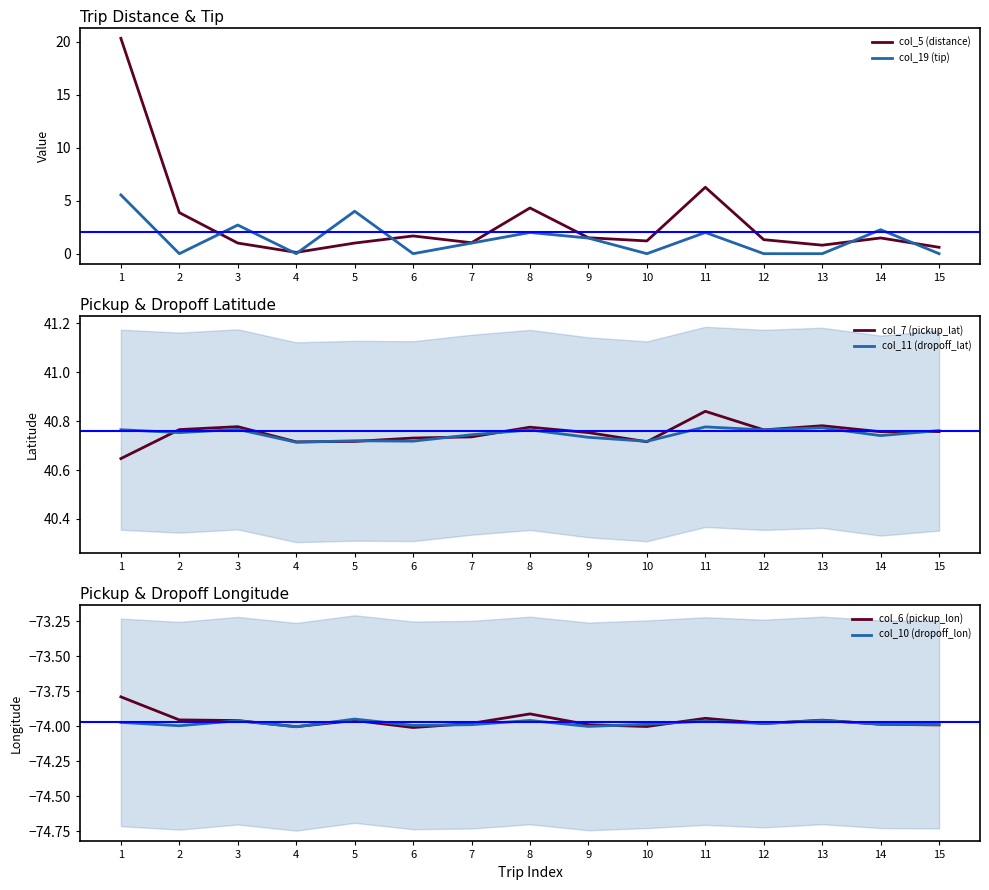

Where is the first local maximum for col_19 (tip)?

3